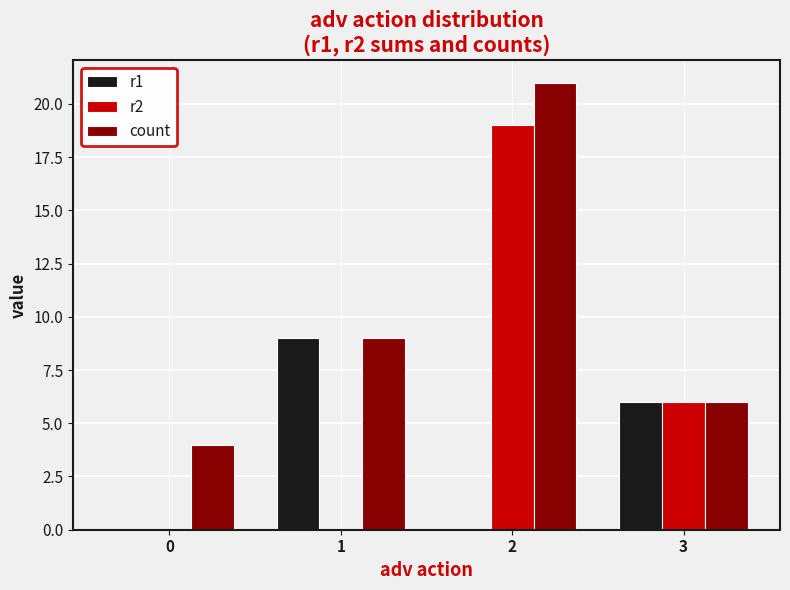

Which series has the largest range (max minus min)?

r2